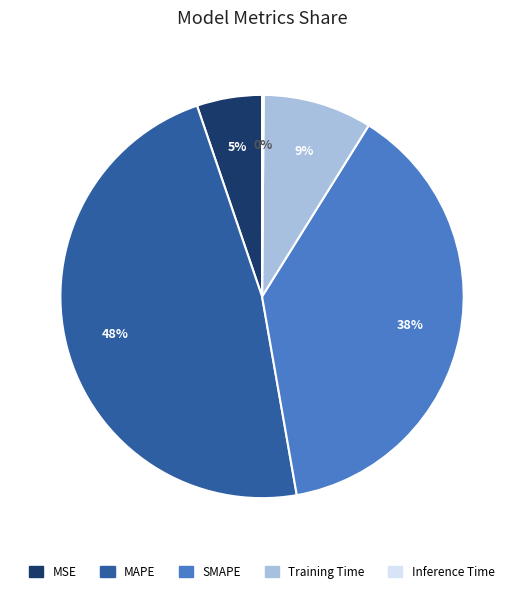

Which category has the biggest portion of the pie?

MAPE